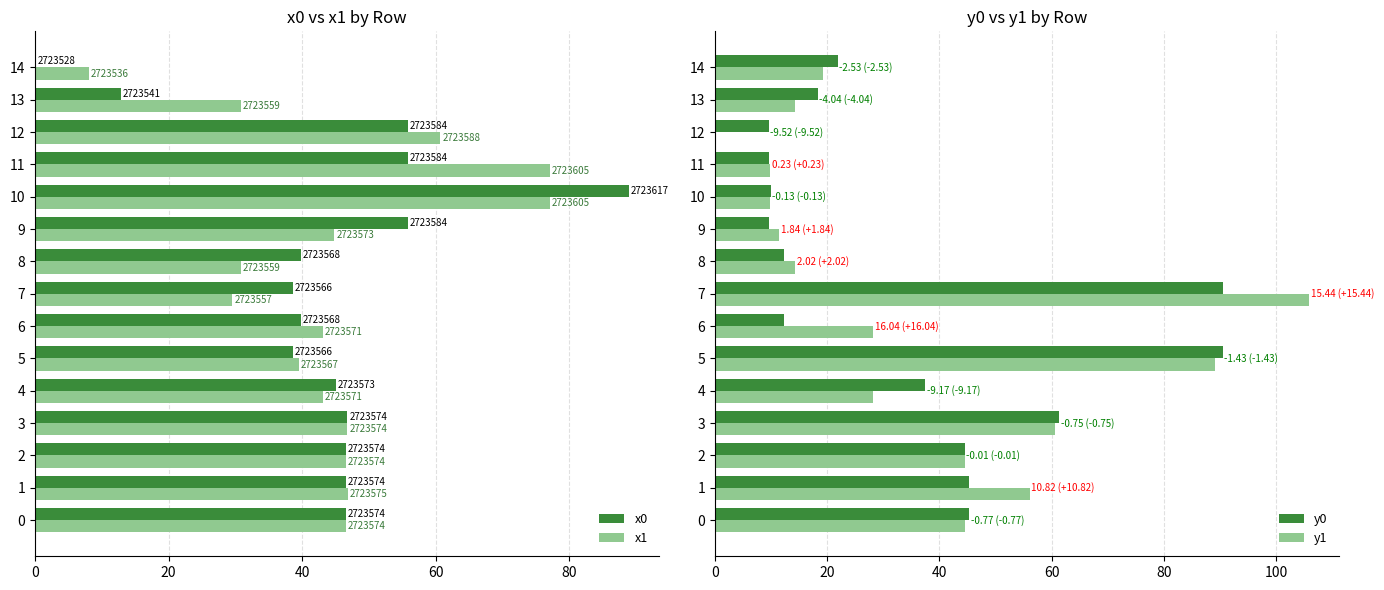

What is the difference between the maximum and minimum values in the y0 series?

80.9